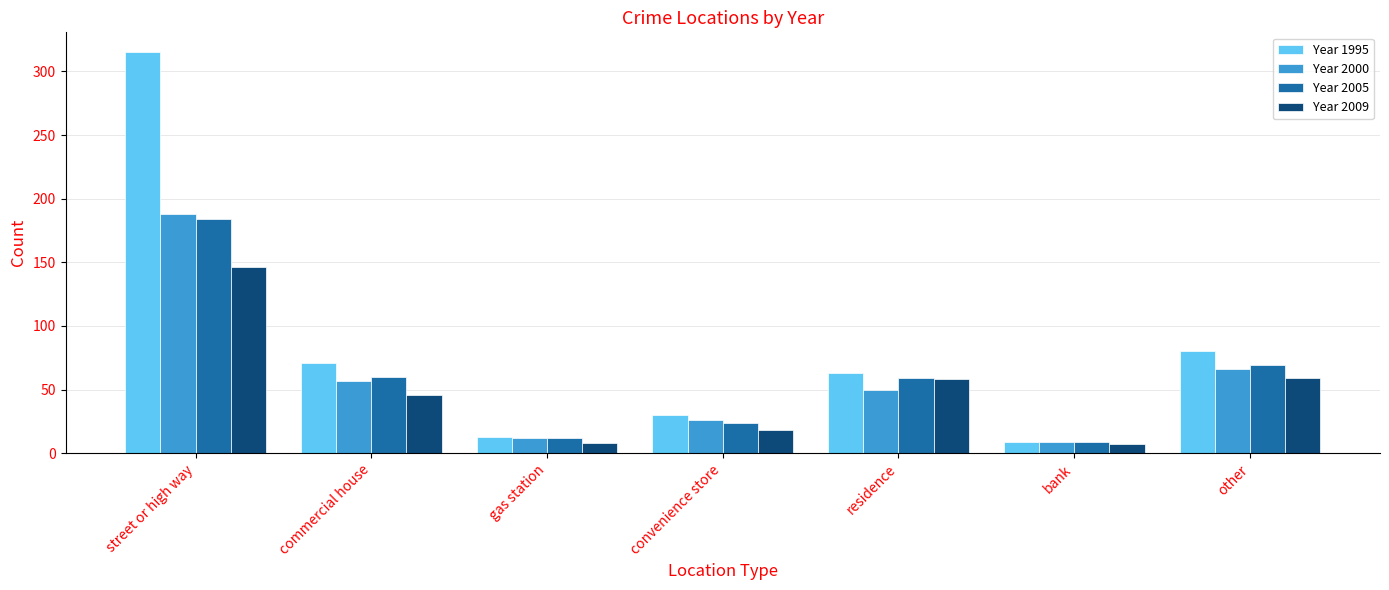

At which label does Year 2005 reach its peak?

street or high way